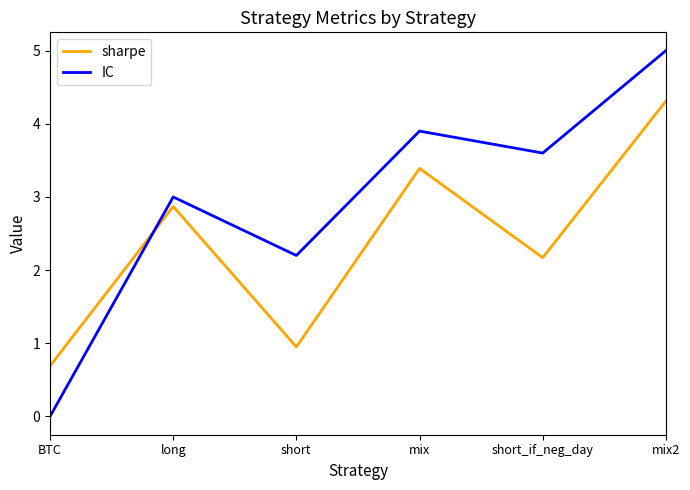

At which category does sharpe reach its first local peak?

long